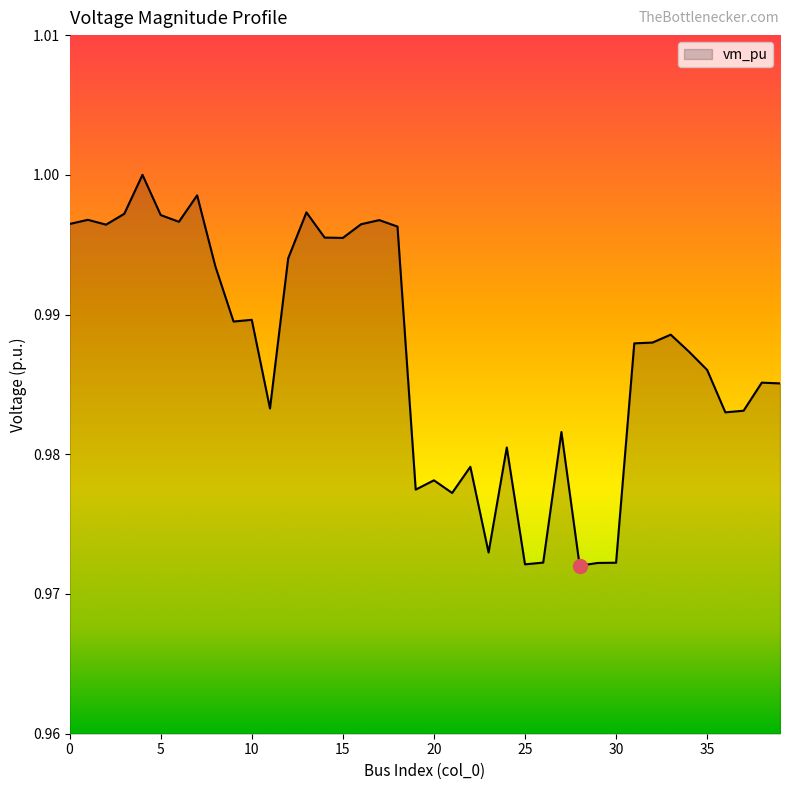

Reading left to right, extract all data points from this chart.

1.0	1.0	1.0	1.0	1.0	1.0	1.0	1.0	1.0	1.0	1.0	1.0	1.0	1.0	1.0	1.0	1.0	1.0	1.0	1.0	1.0	1.0	1.0	1.0	1.0	1.0	1.0	1.0	1.0	1.0	1.0	1.0	1.0	1.0	1.0	1.0	1.0	1.0	1.0	1.0